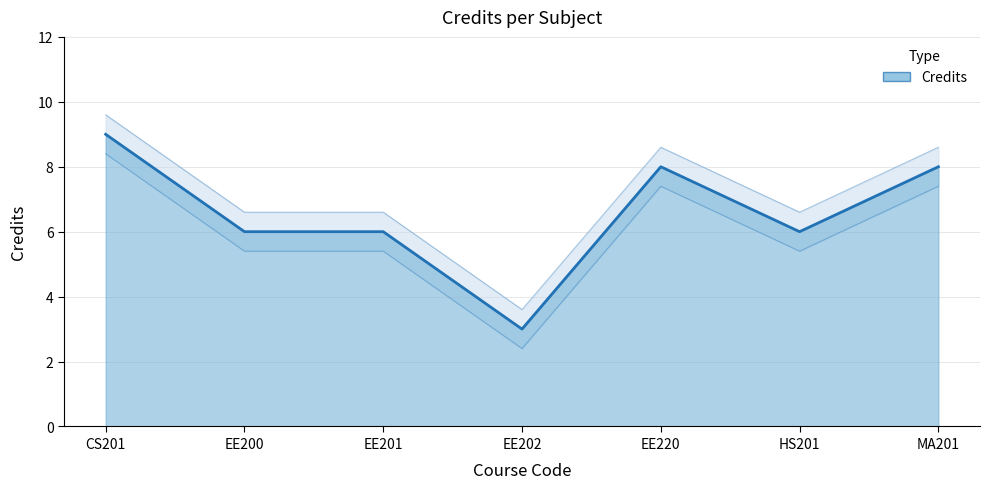

The chart shows a value of 6 at EE200. True or false?

True